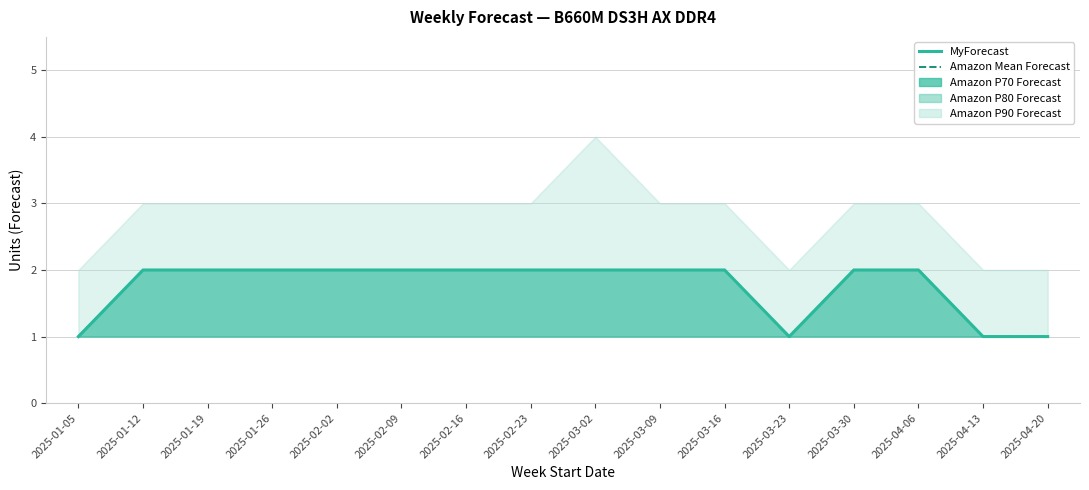

Where is MyForecast nearest to the value 1?

2025-01-05